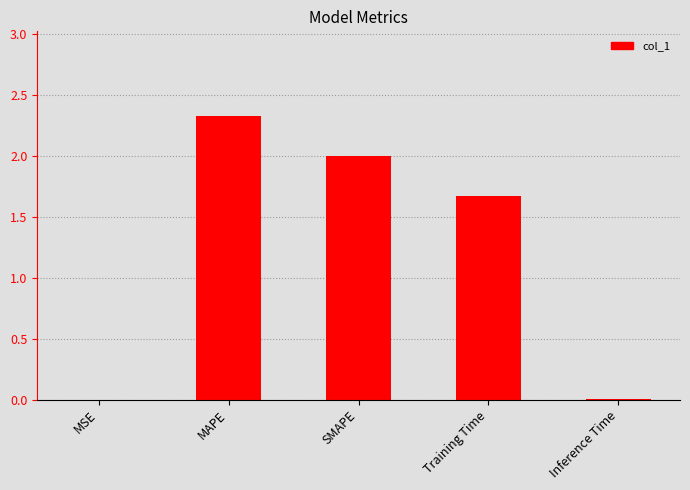

The value at SMAPE is 2.0. True or false?

True